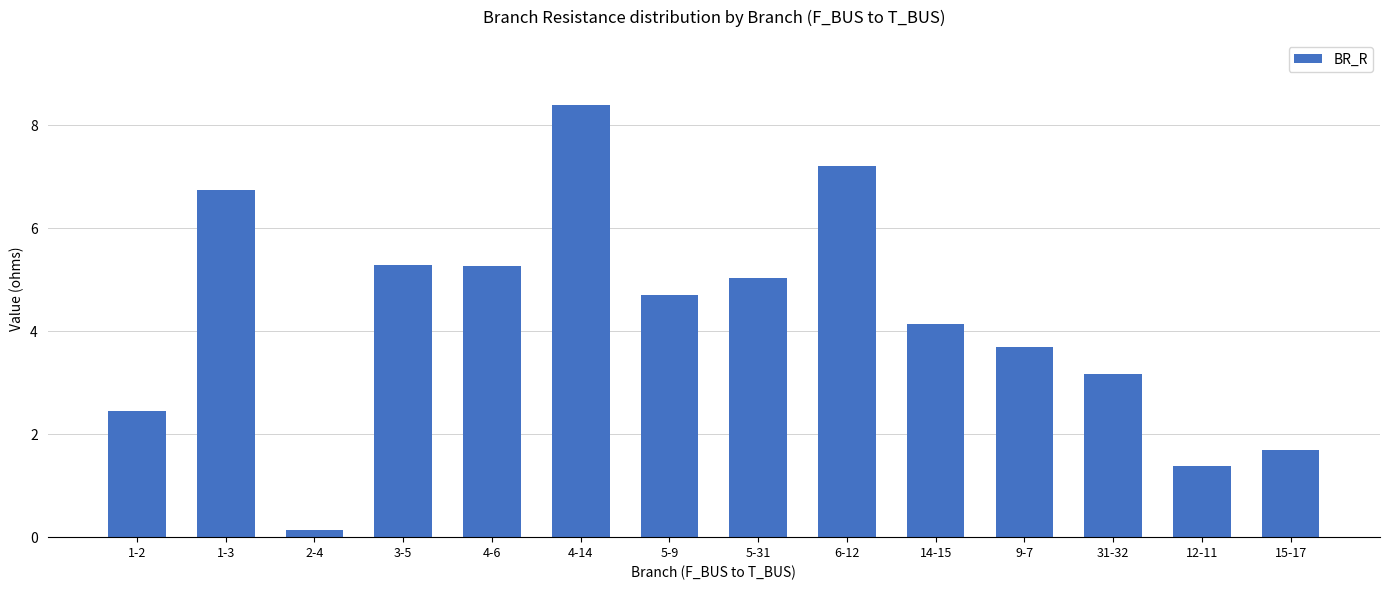

What value does the data have at 1-3?

6.8